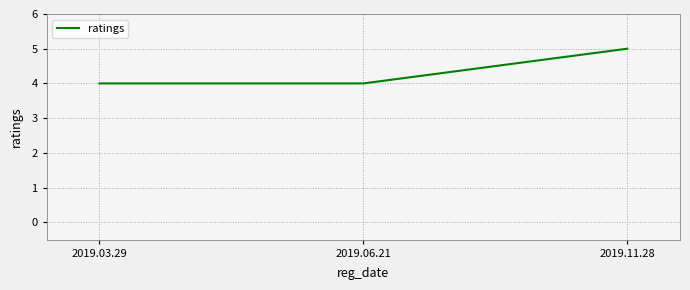

Count the number of categories in the chart.

3